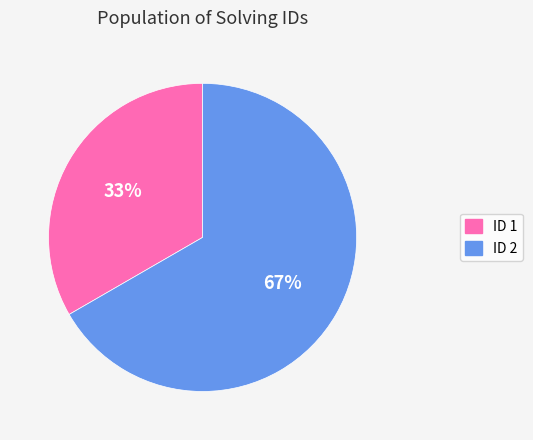

Which slice is the smallest?

ID 1